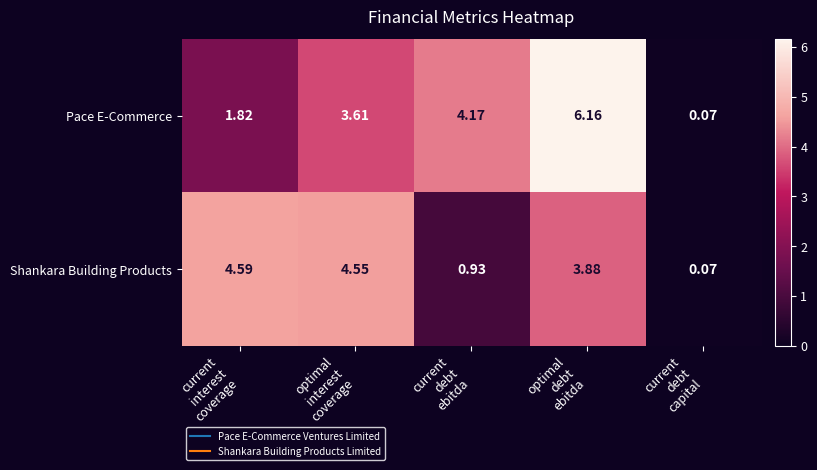

Rank the series by their average value, from highest to lowest.

Pace E-Commerce, Shankara Building Products